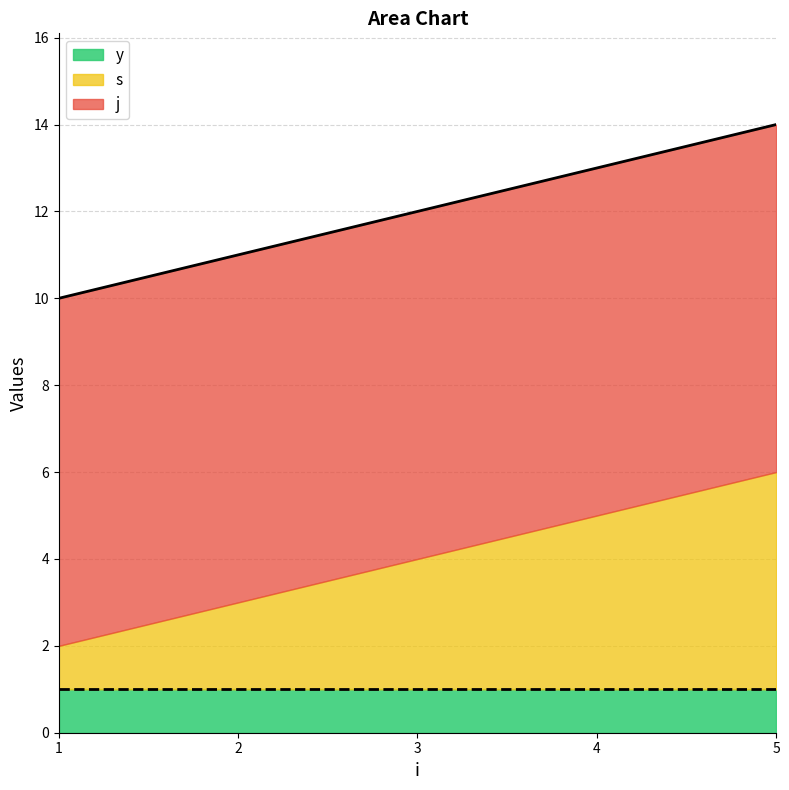

Is it true that j equals 2 at 5?

False